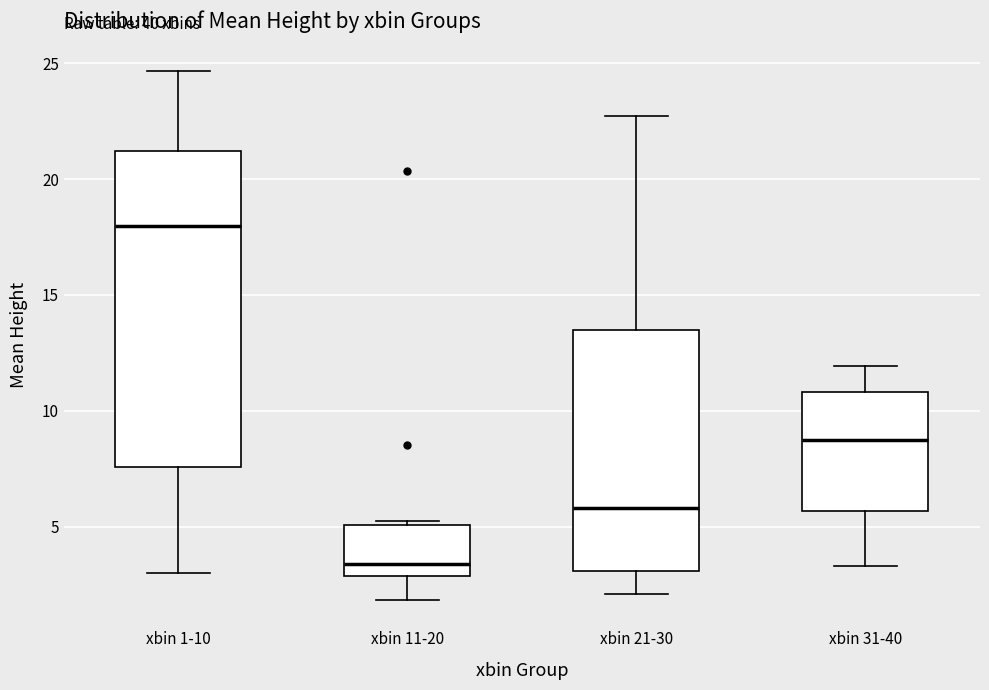

Reading left to right, transcribe this box plot: for each box, give where its median line is, the range the box spans, and where its two whiskers end, as read against the y-axis. The values are not printed on the chart, so give them approximately, as read against the axis.

xbin 1-10: median 18.0, box 7.5 to 21.0, whiskers 3.0 to 24.5
xbin 11-20: median 3.5, box 3.0 to 5.0, whiskers 2.0 to 5.0 (just above the box's upper edge)
xbin 21-30: median 6.0, box 3.0 to 13.5, whiskers 2.0 to 22.5
xbin 31-40: median 8.5, box 5.5 to 11.0, whiskers 3.5 to 12.0